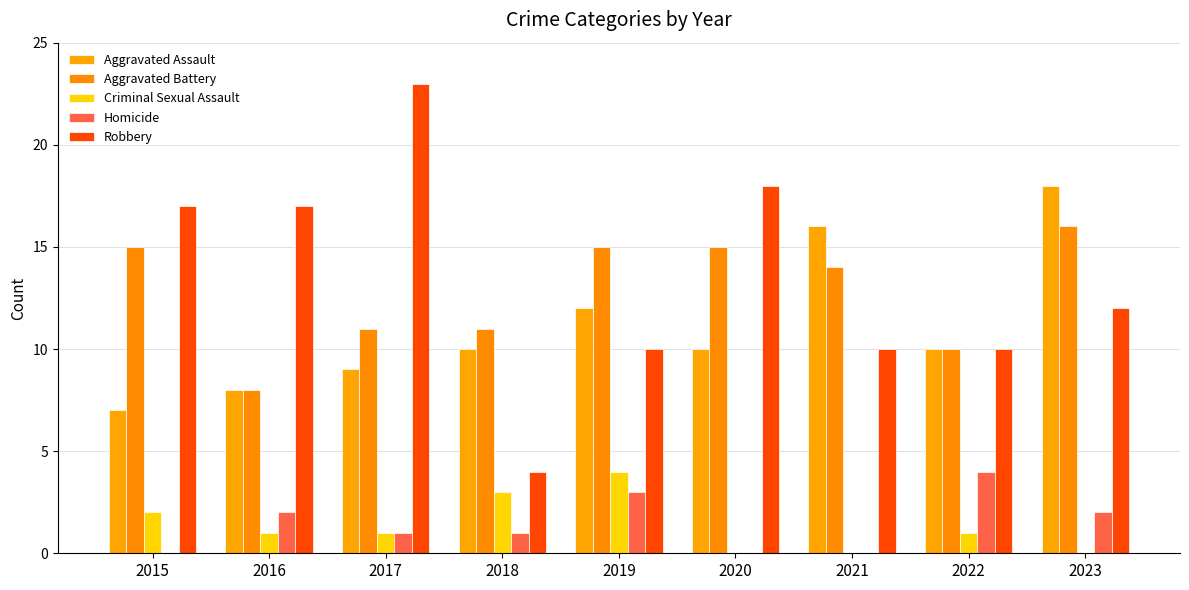

Are the bars grouped side by side (vs. stacked)?

Yes